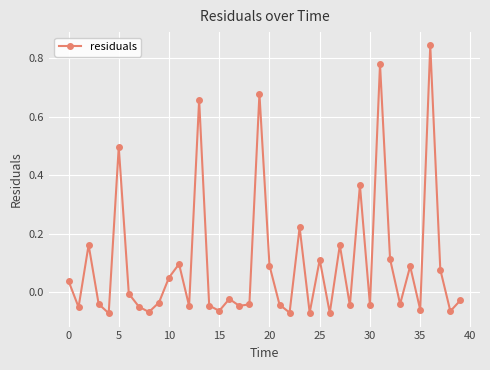

What is the difference between the second highest and minimum values?

0.9